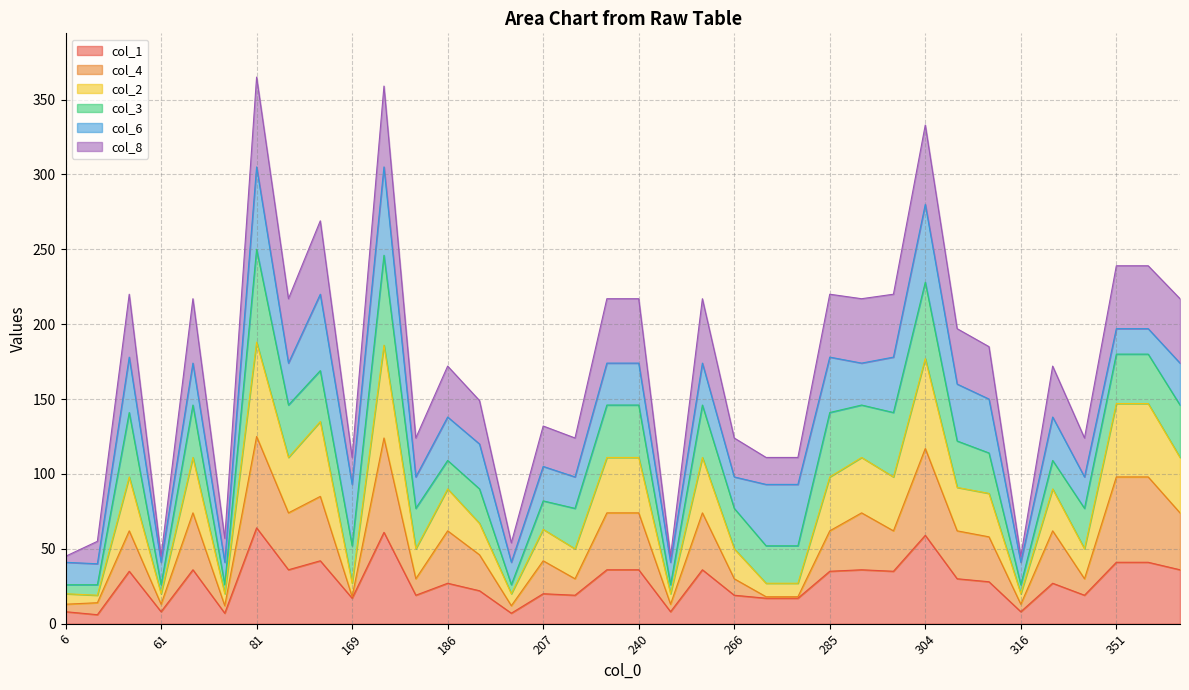

The col_1 series shows 20 at 240. True or false?

False